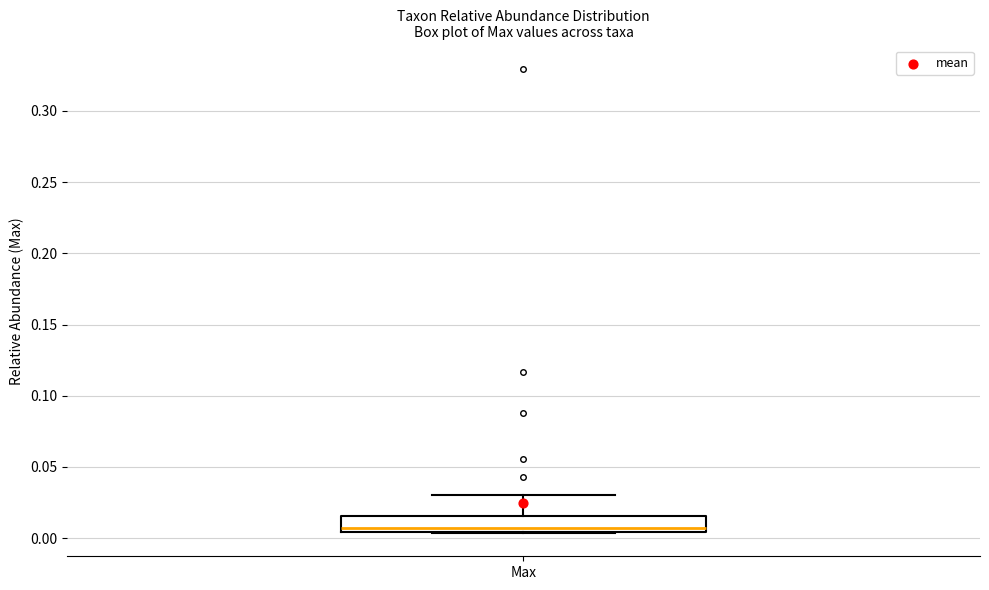

Transcribe this box plot: give where the median line is, the range the box spans, and where the two whiskers end, as read against the y-axis. The values are not printed on the chart, so give them approximately, as read against the axis.

median 0.005 (just above the box's lower edge), box 0.005 to 0.015, whiskers 0.005 to 0.030